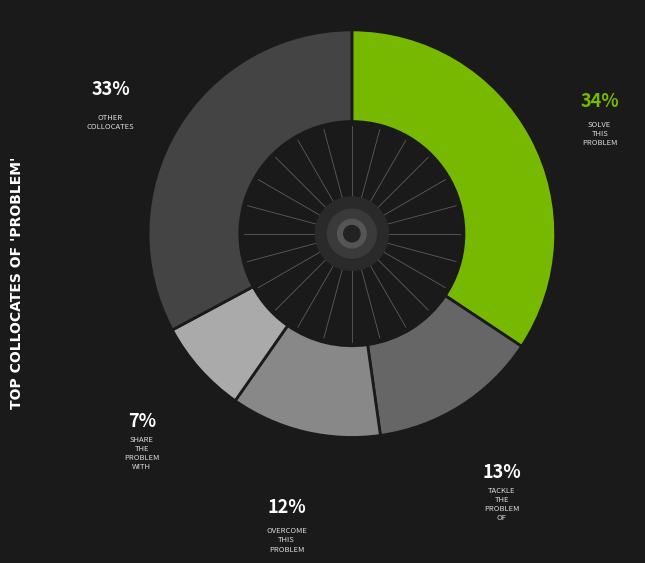

Does any single category account for the majority?

No